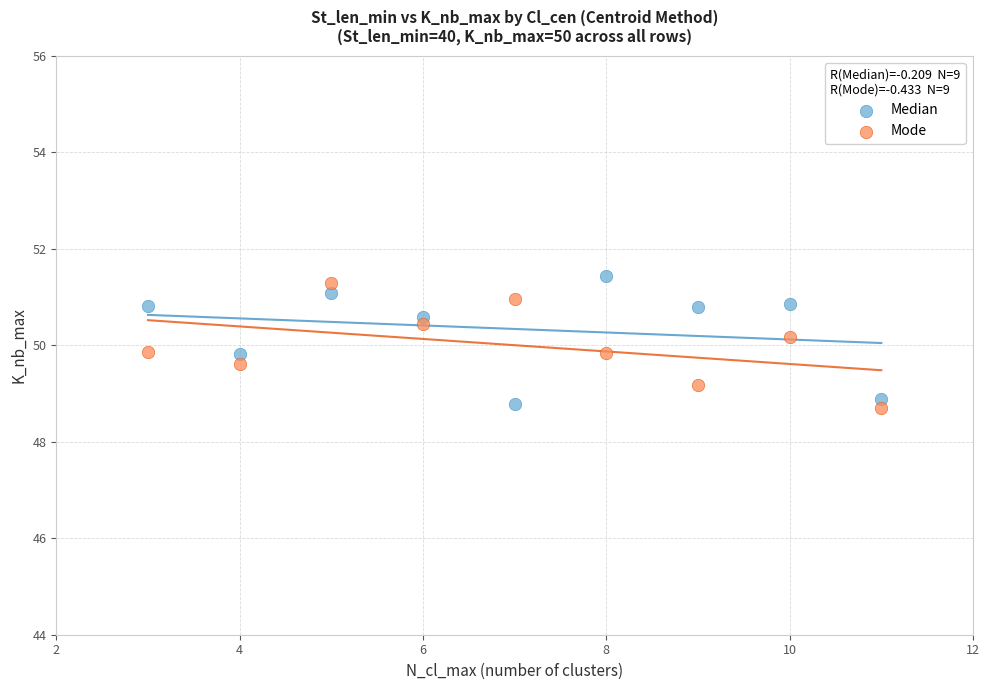

Across all data points, what is the range of X values (max minus min)?

8.0